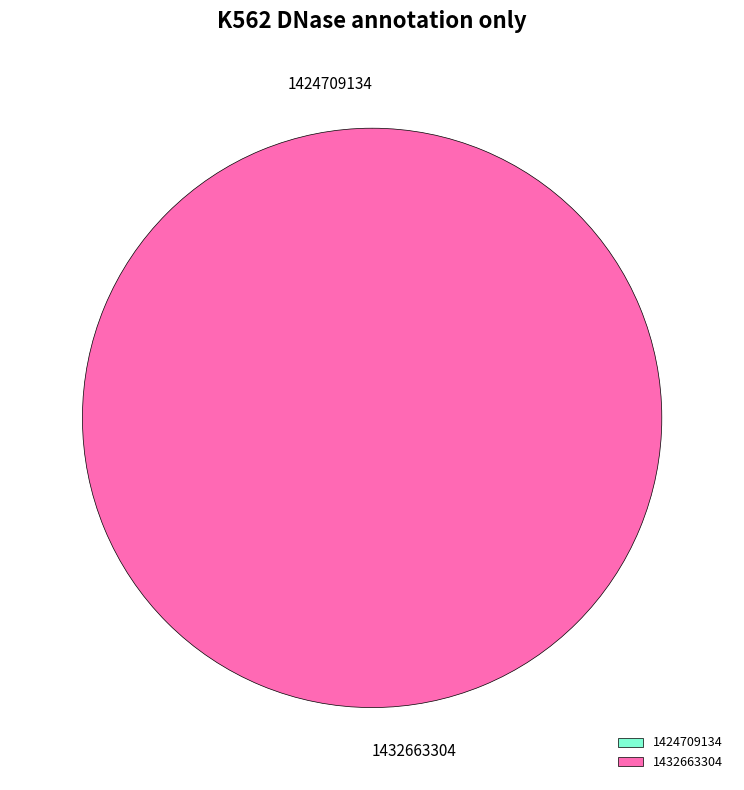

What percentage do 1424709134 and 1432663304 together represent?

100.0%